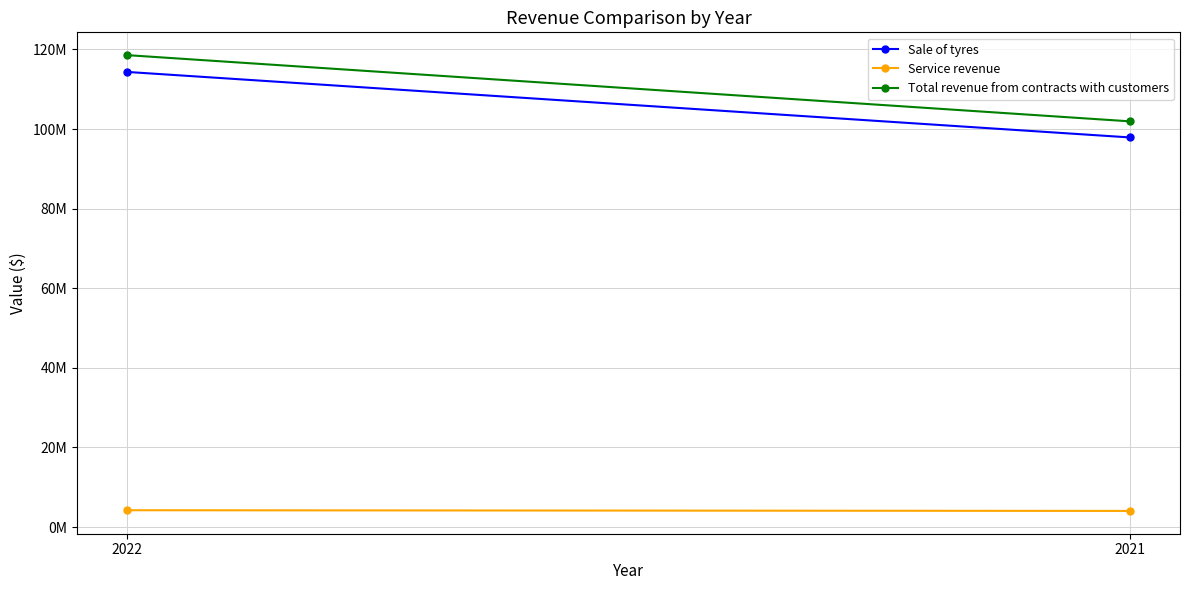

What is the difference between the Total revenue from contracts with customers values at 2022 and 2021?

16636971